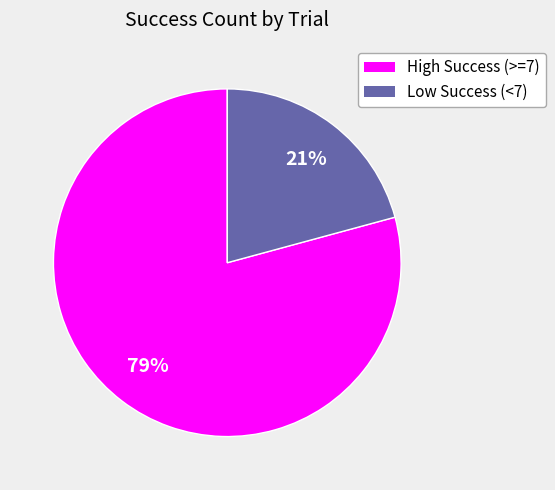

Does any single category account for the majority?

Yes